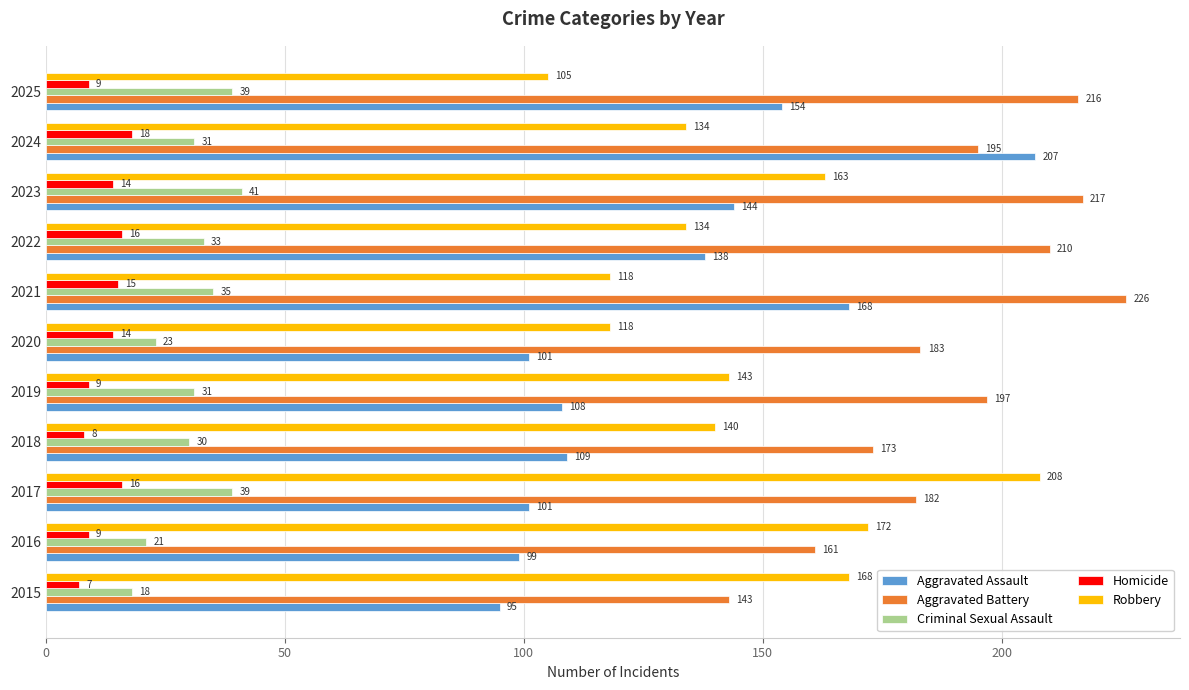

True or false: Robbery has a value of 143 at 2019.

True